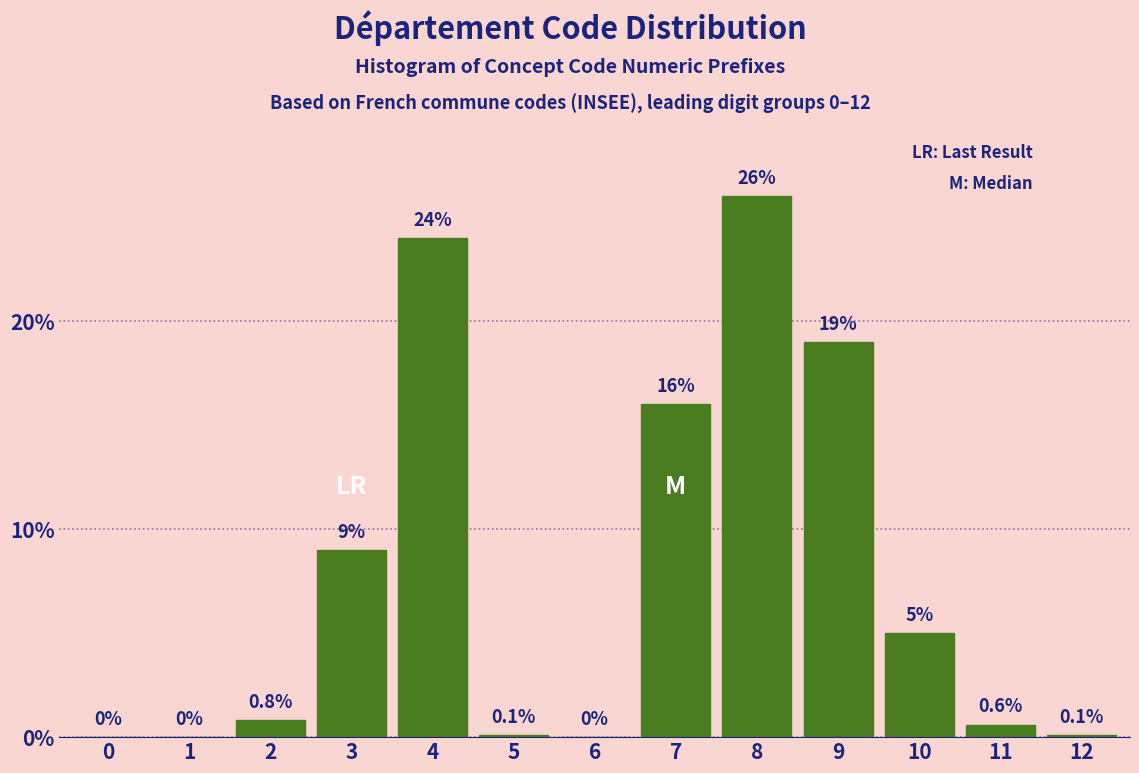

Reading right to left, what are all the values shown in this chart?

12=0.1	11=0.6	10=5.0	9=19.0	8=26.0	7=16.0	6=0.0	5=0.1	4=24.0	3=9.0	2=0.8	1=0.0